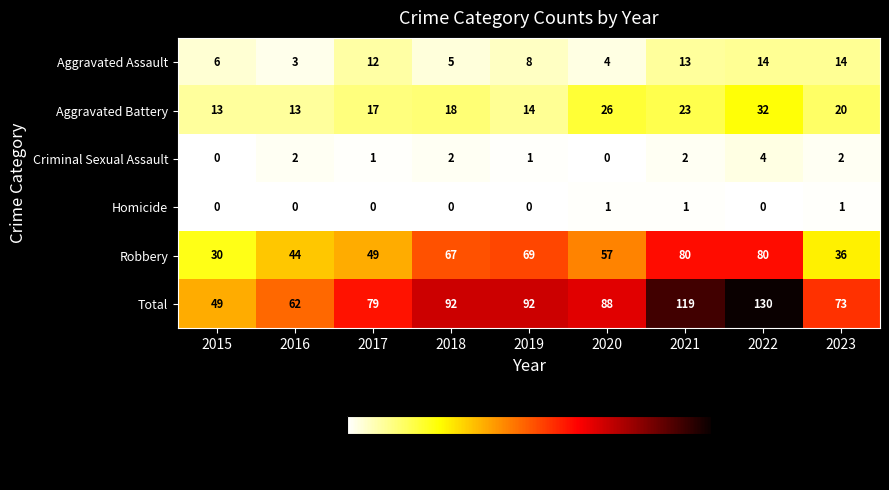

What is the difference between the maximum and minimum values in the Aggravated Assault series?

11